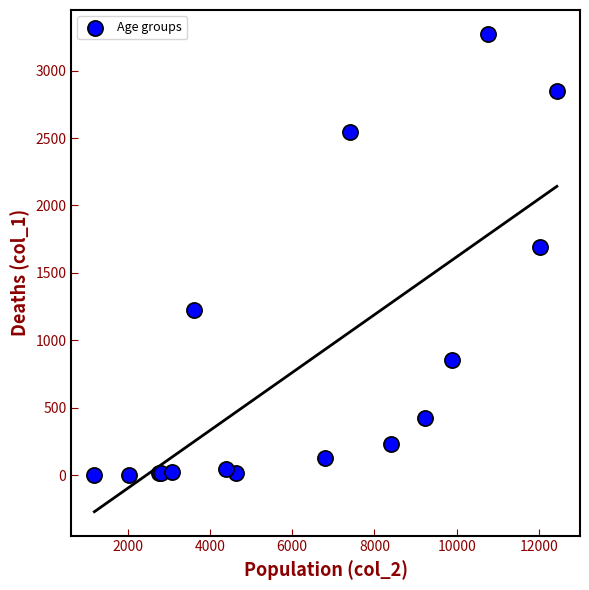

What Y value in the scatter plot is closest to 1638?

1690